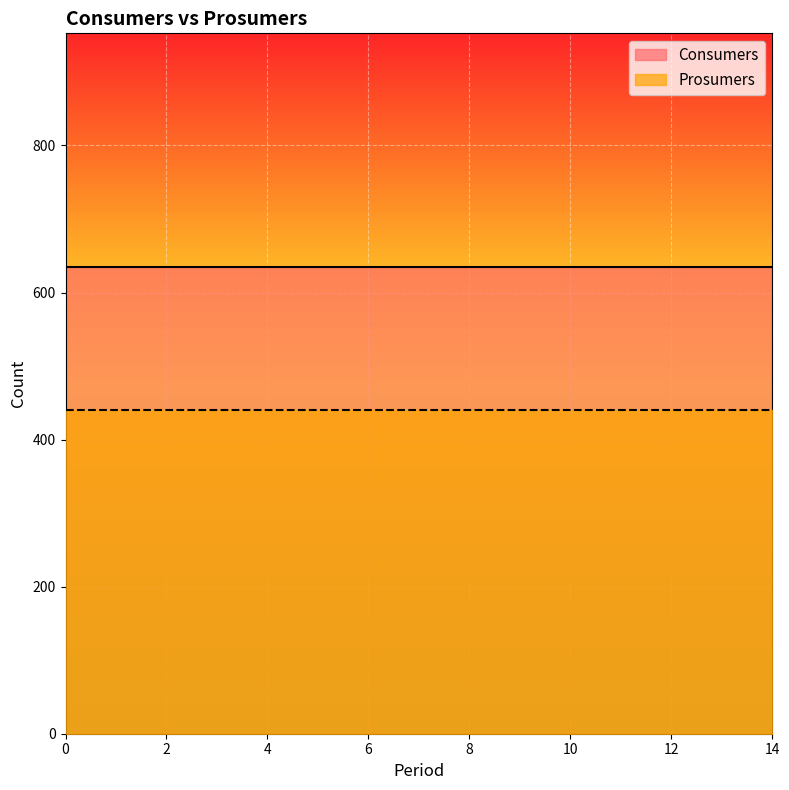

What is the value of the Prosumers point at the 2nd from the left?

440